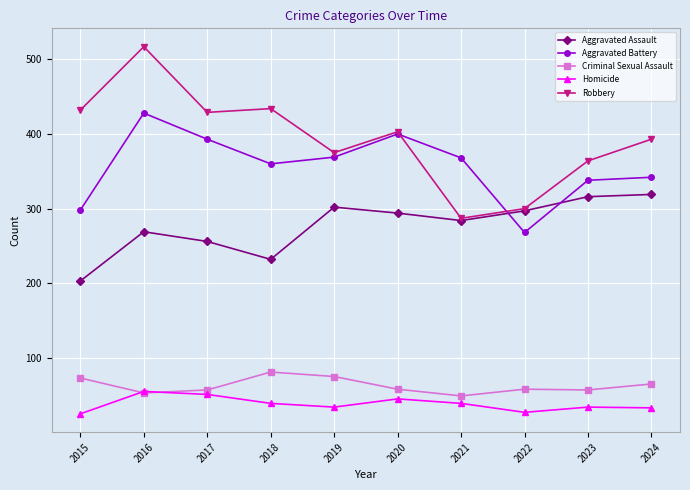

What is the maximum value shown in the chart?

517